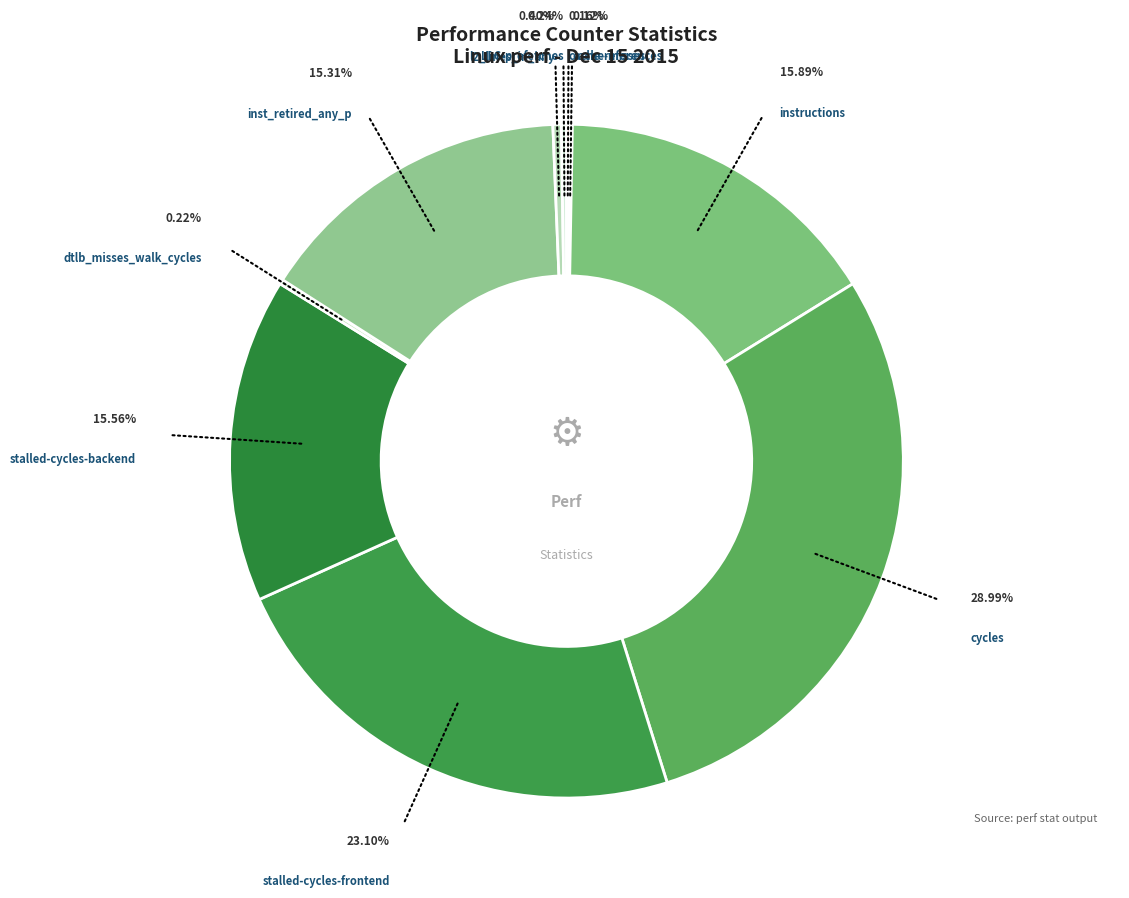

Does any single category account for the majority?

No